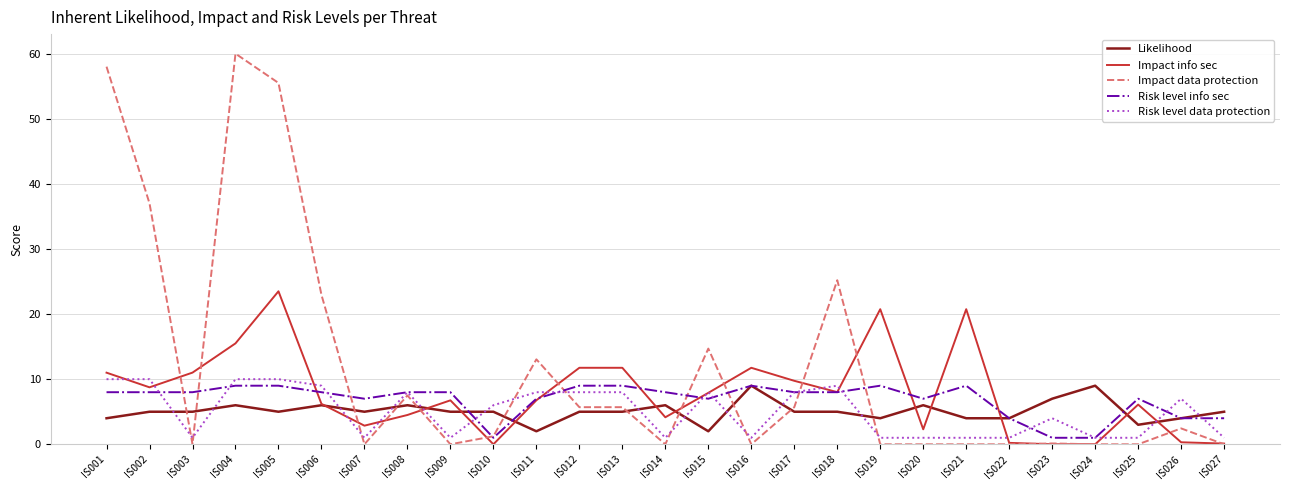

The value of Likelihood at IS008 is 8.4. True or false?

False